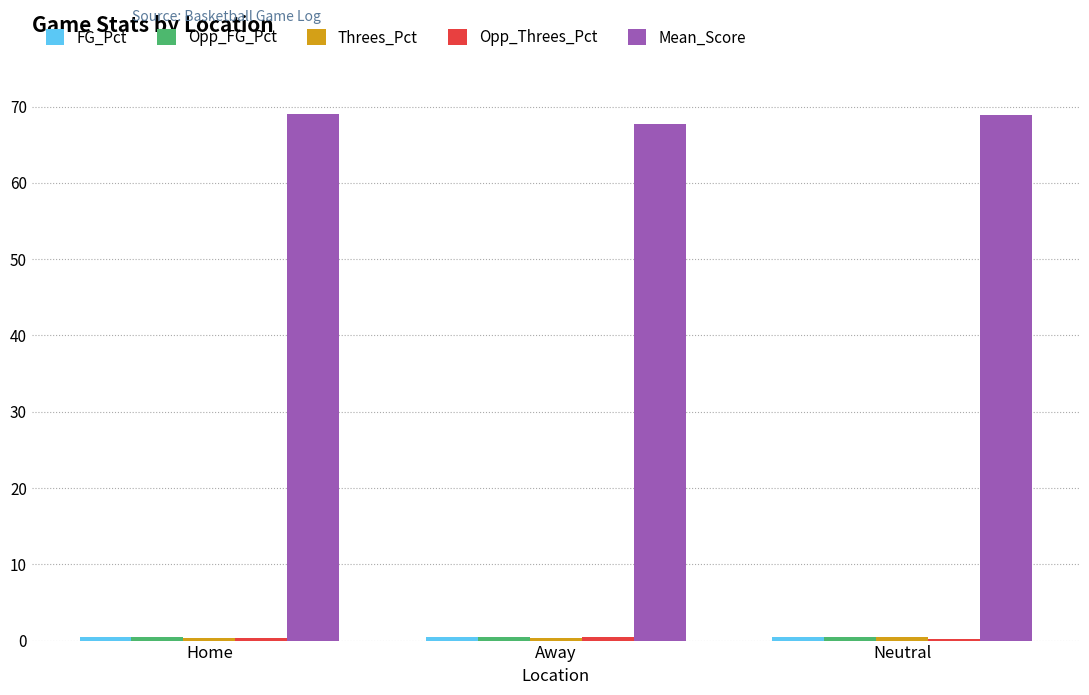

Which series has the largest total across all categories?

Mean_Score